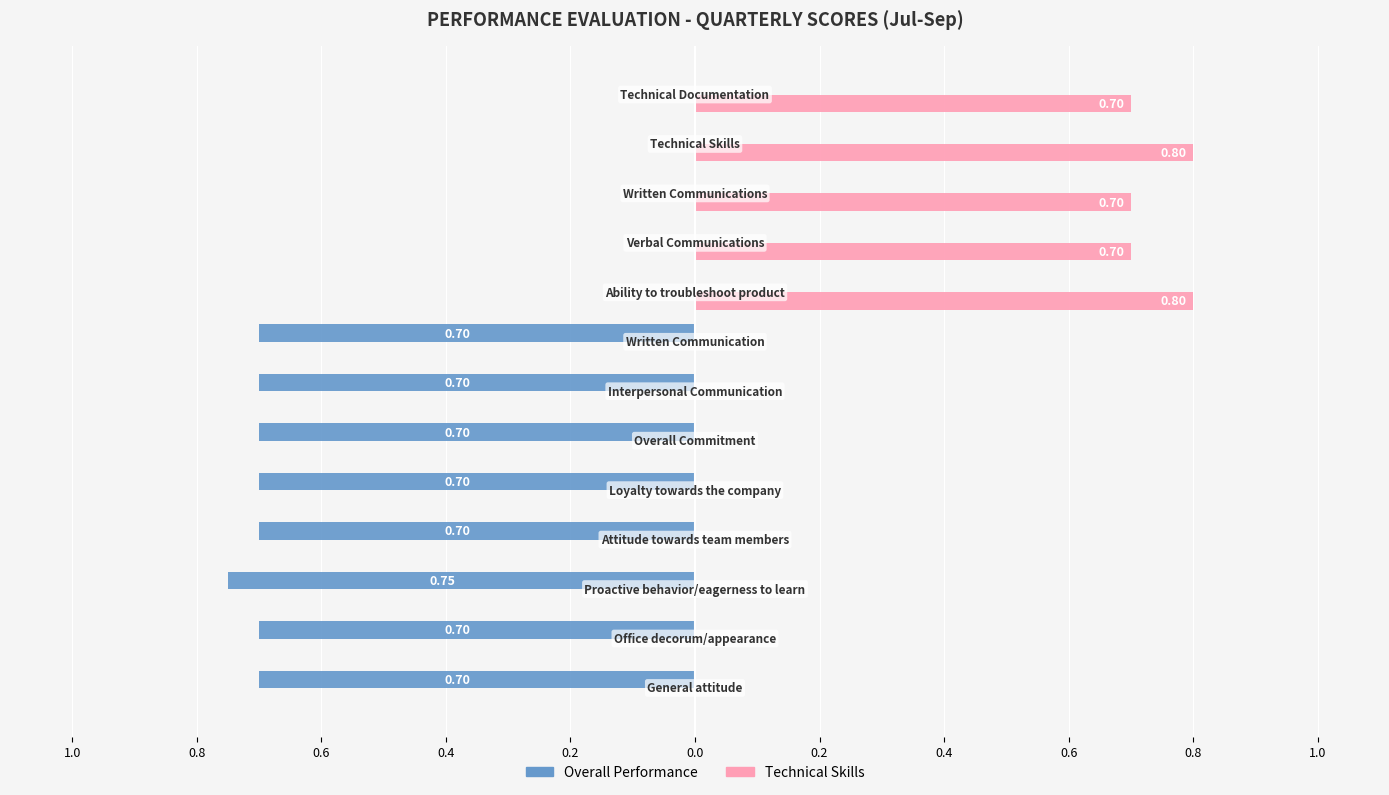

What are all the series names shown in the legend?

Overall Performance, Technical Skills